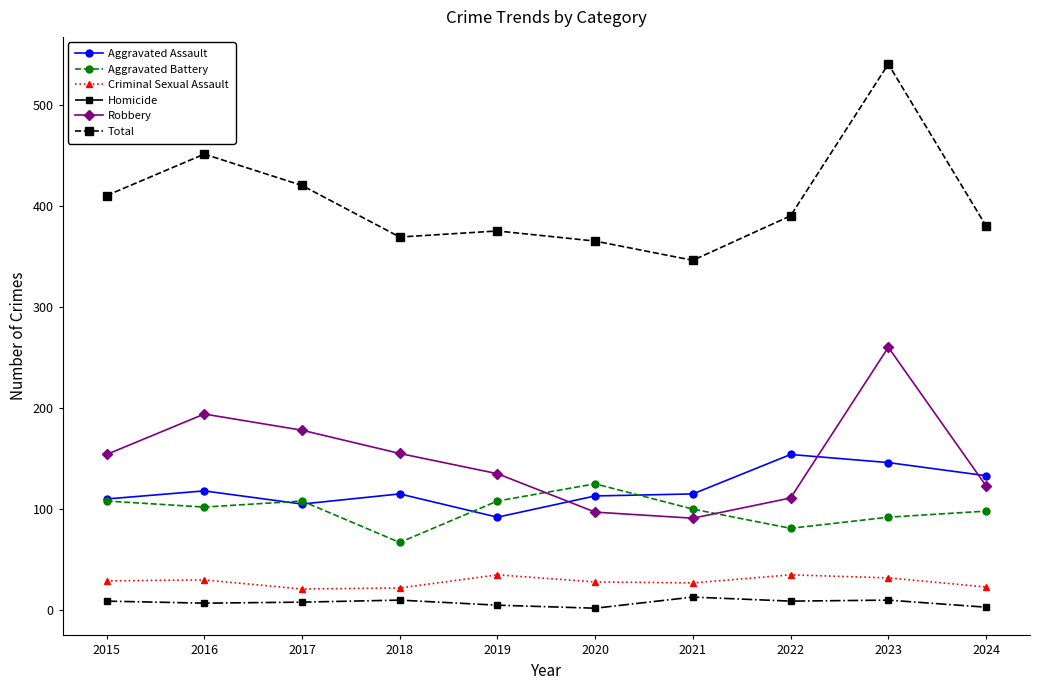

Is this an area chart (filled region under the line)?

No